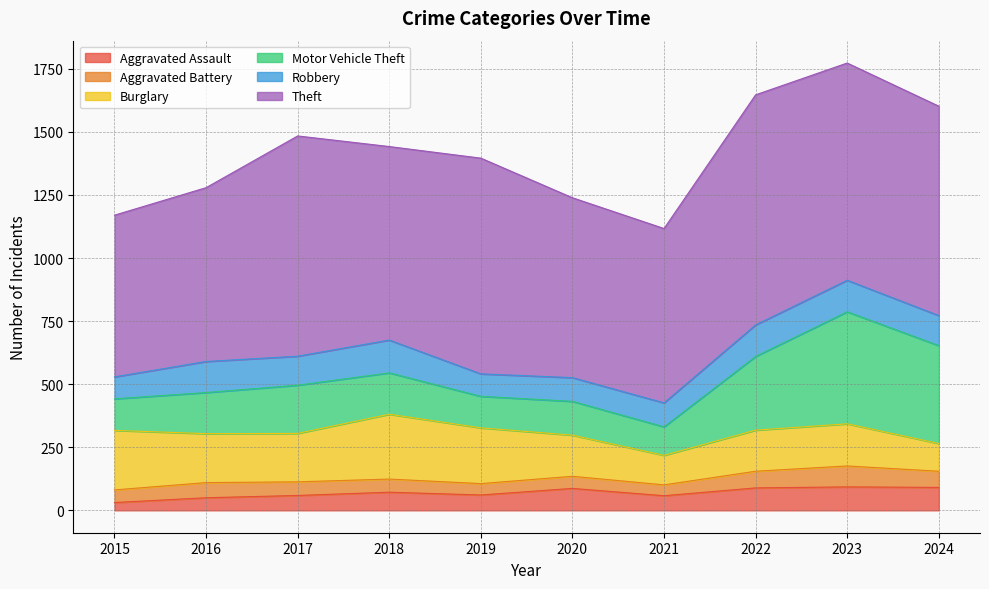

What are all the series names shown in the legend?

Aggravated Assault, Aggravated Battery, Burglary, Motor Vehicle Theft, Robbery, Theft